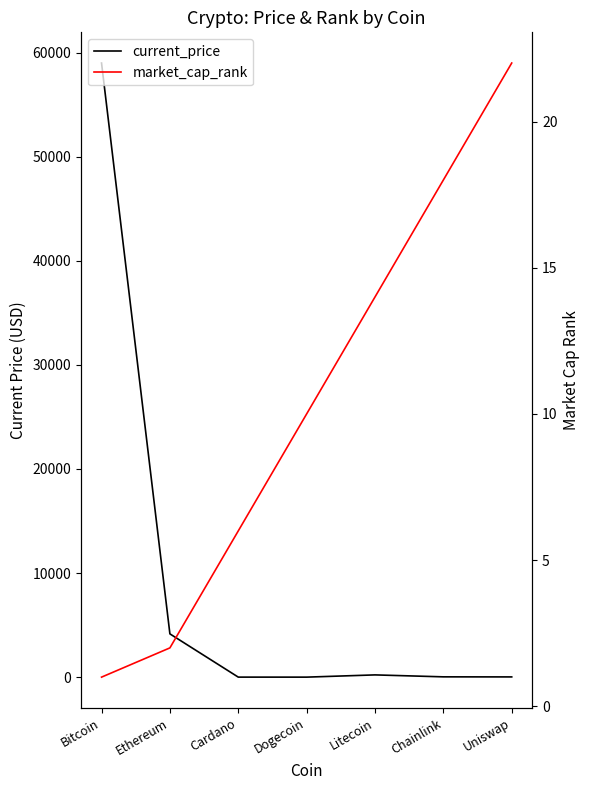

What is the difference between the highest and lowest values at Cardano?

4.2